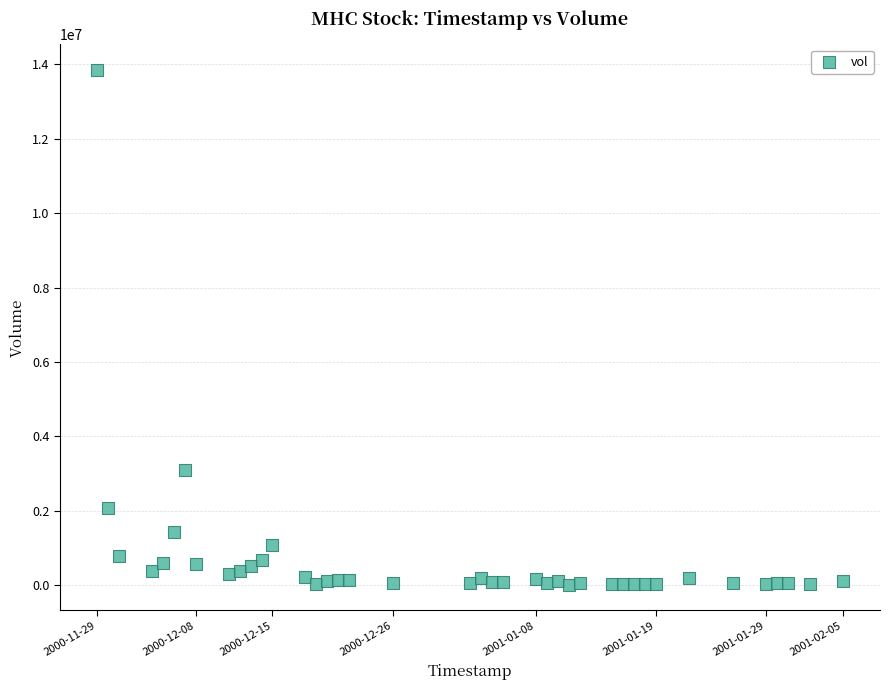

What is the range of X values (max minus min)?

5875200